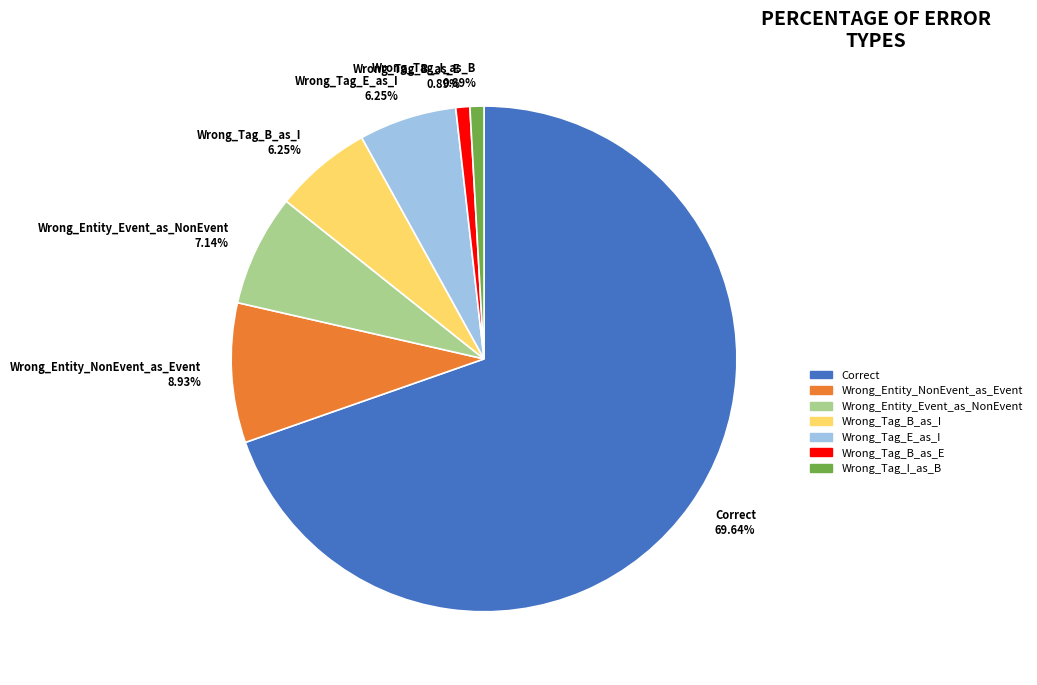

Which has a higher value, Wrong_Tag_I_as_B or Wrong_Entity_Event_as_NonEvent?

Wrong_Entity_Event_as_NonEvent